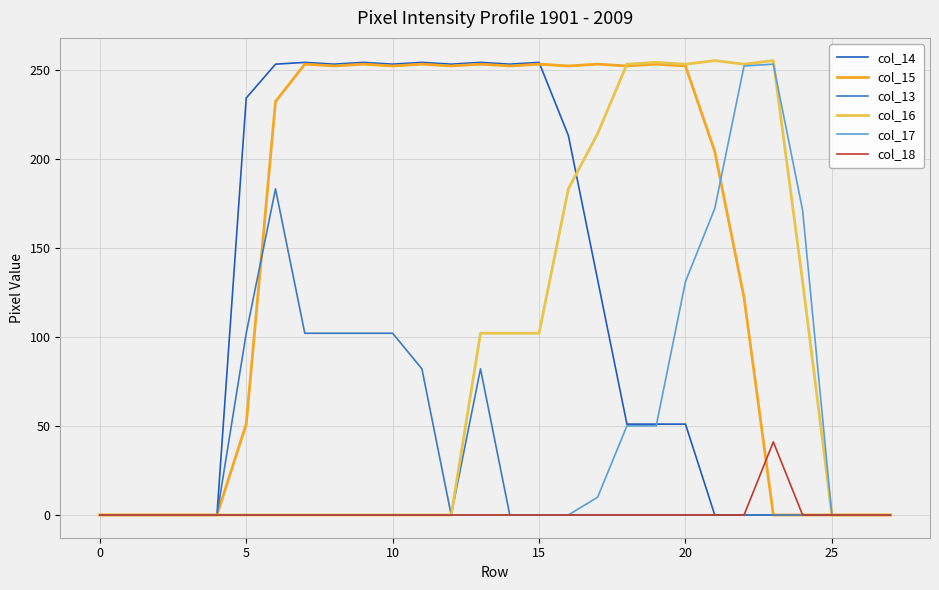

Which series has the largest total across all categories?

col_15